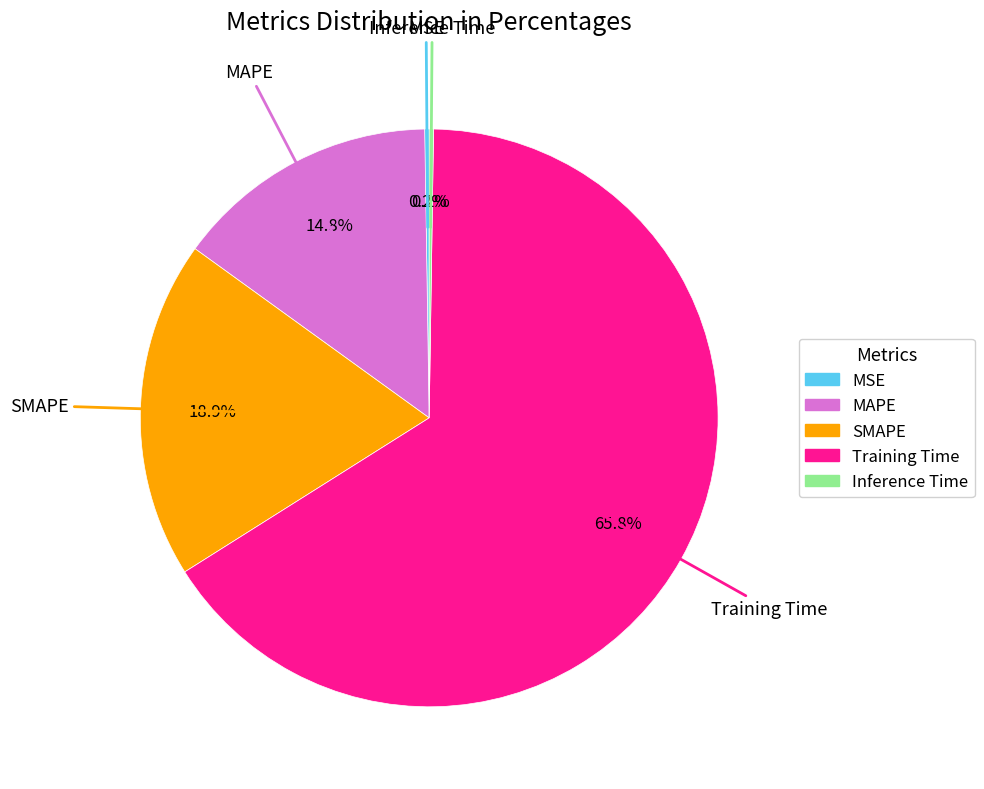

Combined, what portion of the pie is SMAPE and MAPE?

33.7%